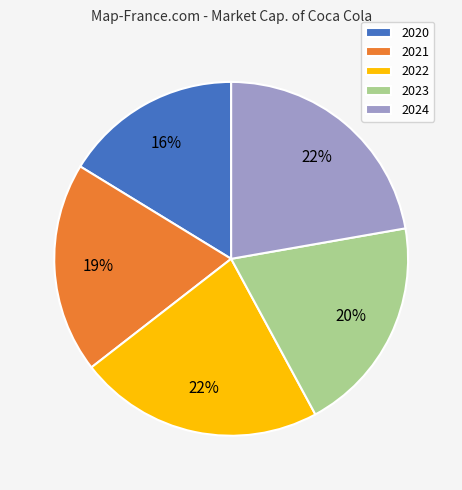

How many segments does this pie chart have?

5